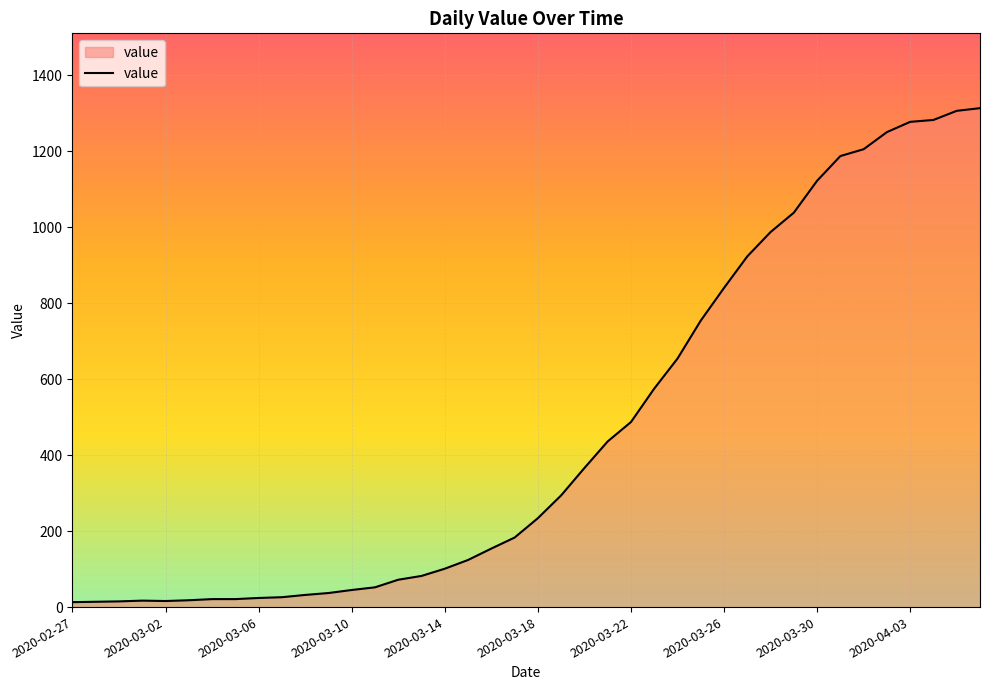

What is the difference between the maximum and minimum values?

1300